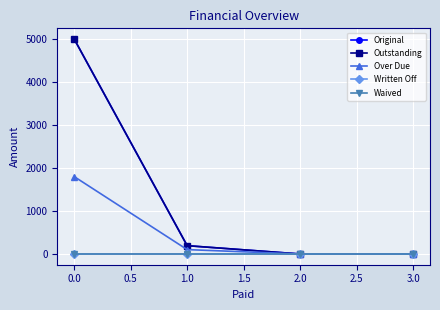

True or false: Waived and Written Off intersect in this chart.

False